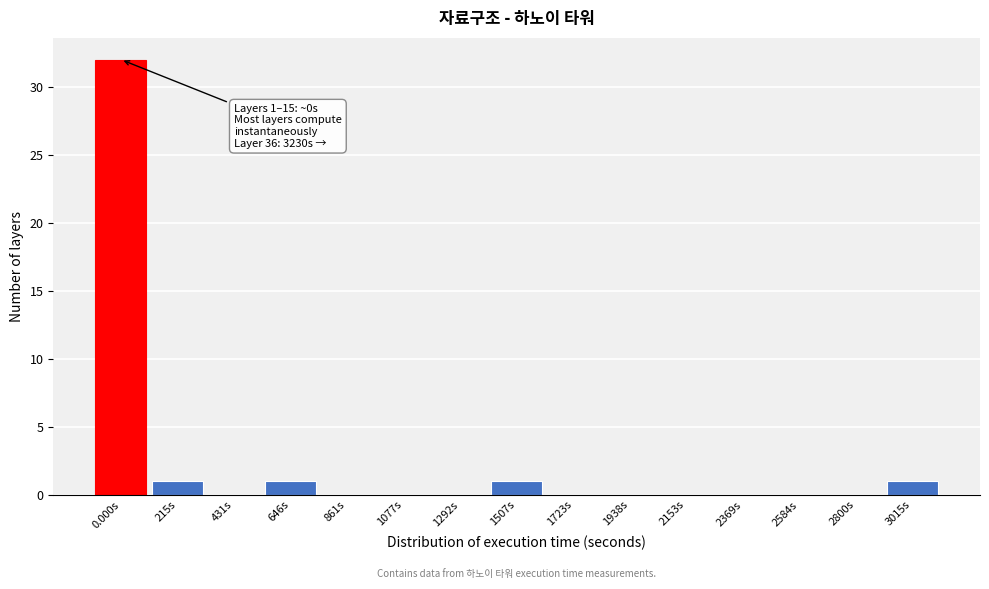

Reading left to right, extract all data points from this chart.

0.000s=32	215s=1	431s=0	646s=1	861s=0	1077s=0	1292s=0	1507s=1	1723s=0	1938s=0	2153s=0	2369s=0	2584s=0	2800s=0	3015s=1